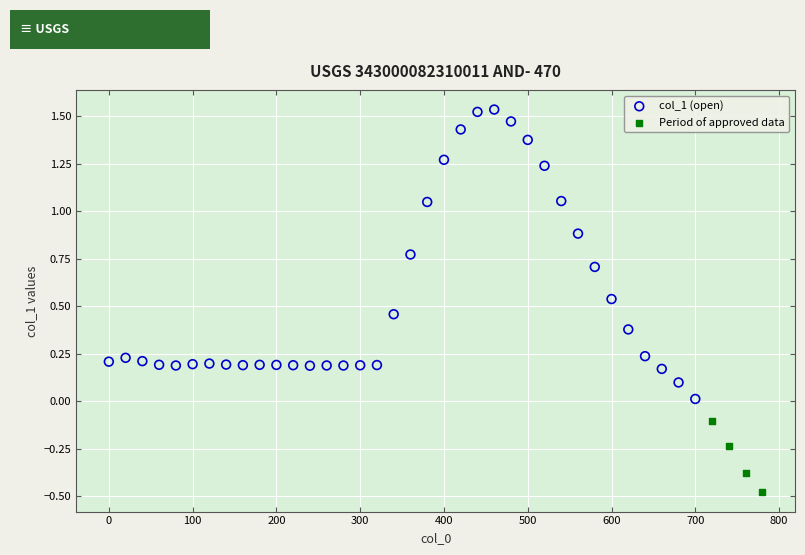

Which series has the widest spread of Y values?

col_1 (open)